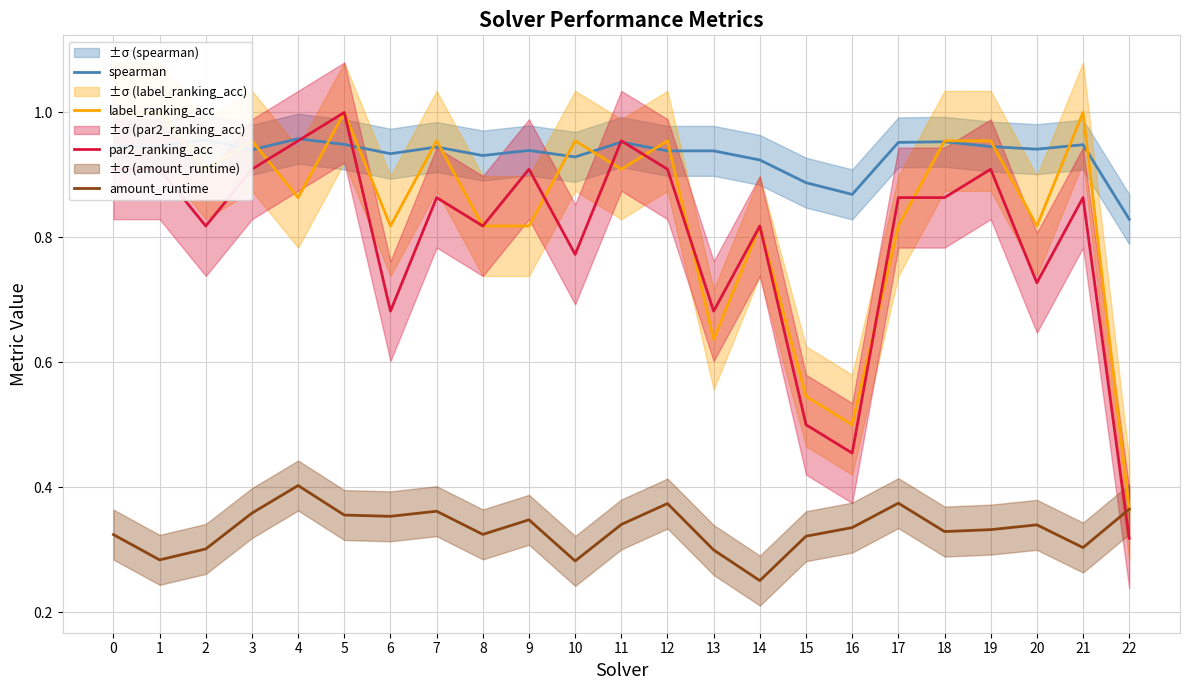

At which category does par2_ranking_acc reach its first local peak?

5